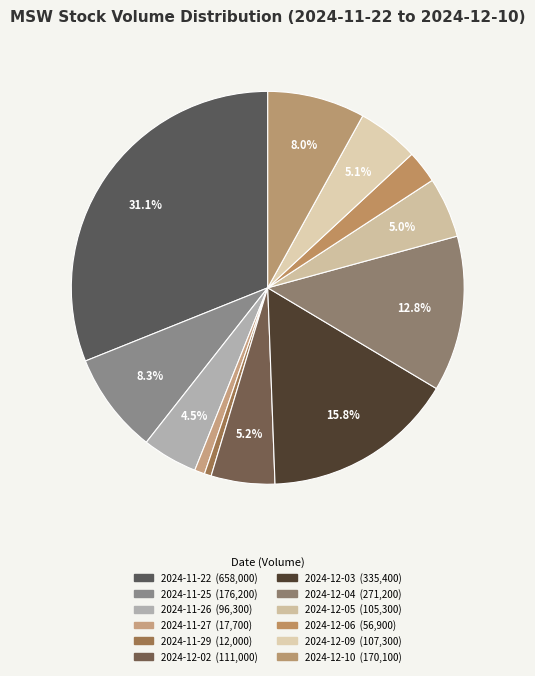

Count the number of slices in the pie.

12